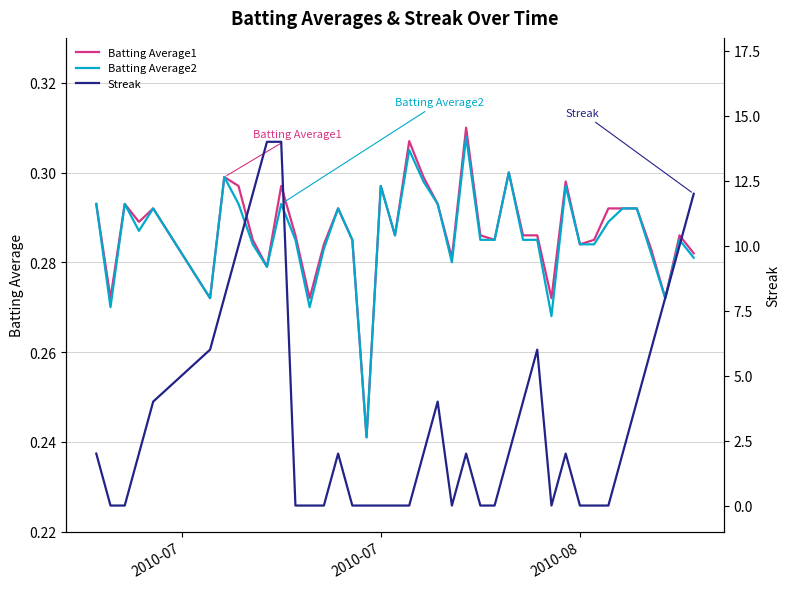

At how many categories does at least one series exceed 10?

4